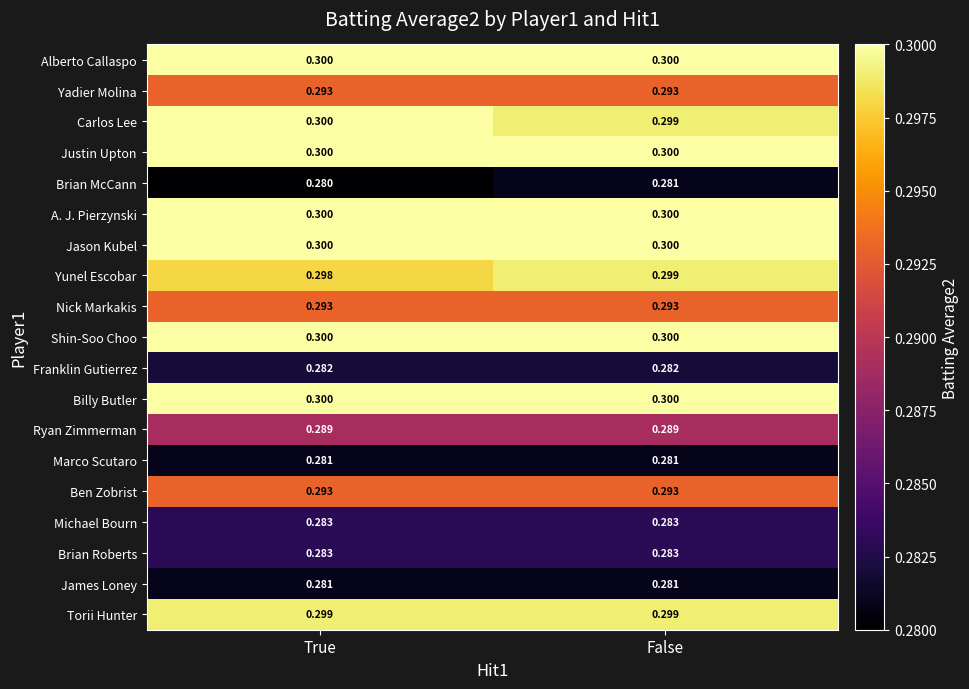

At which category is the sum across all series the highest?

False